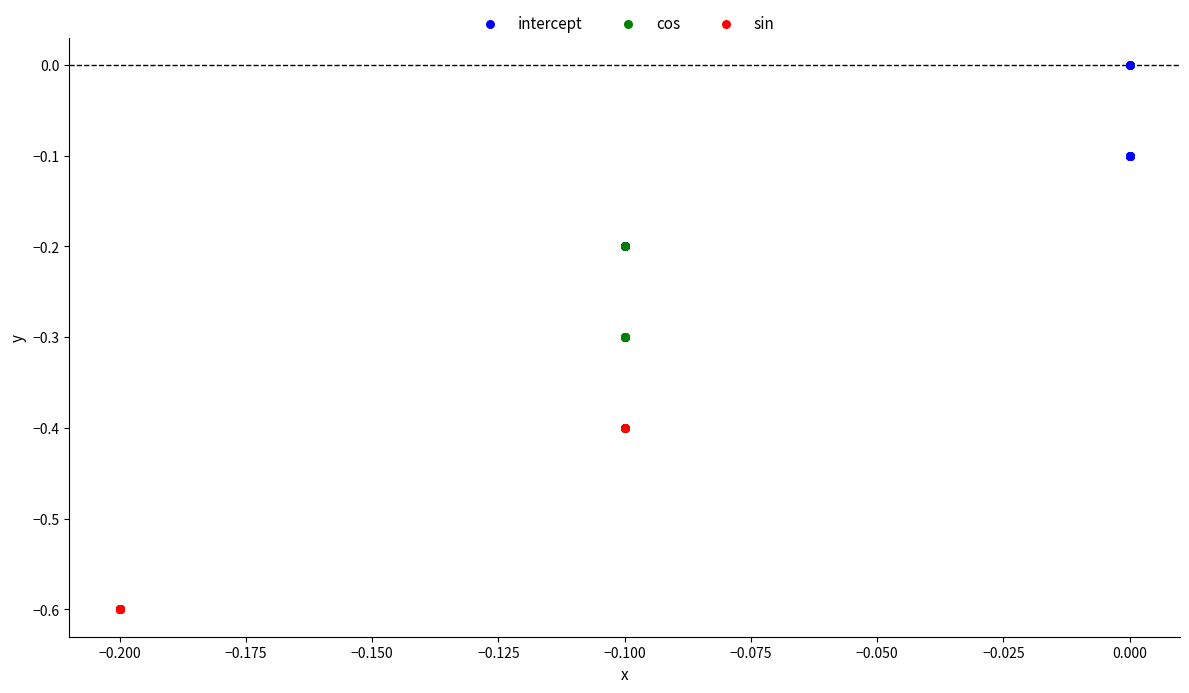

Which series contains the lowest Y value?

sin